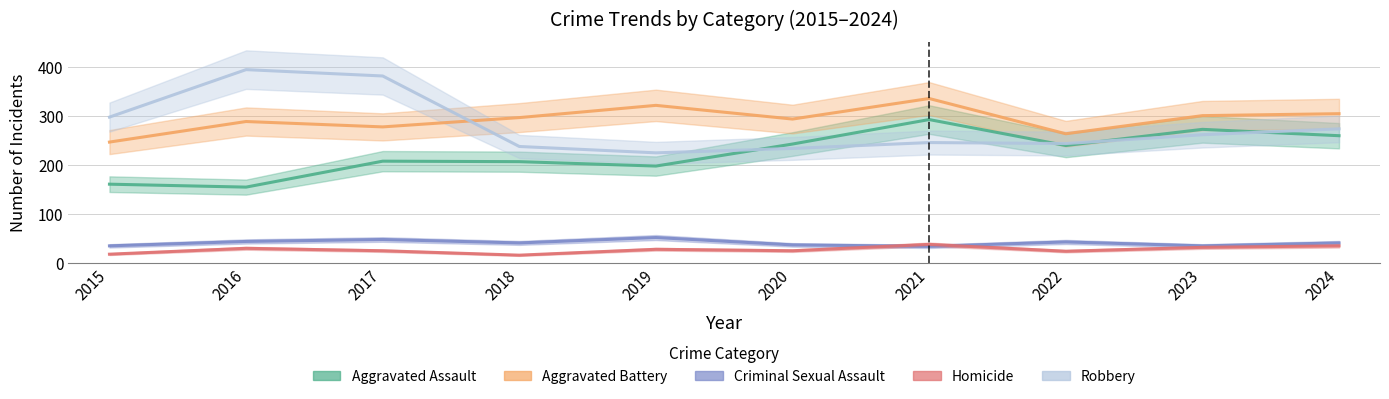

Where is the first local maximum for Aggravated Assault?

2017